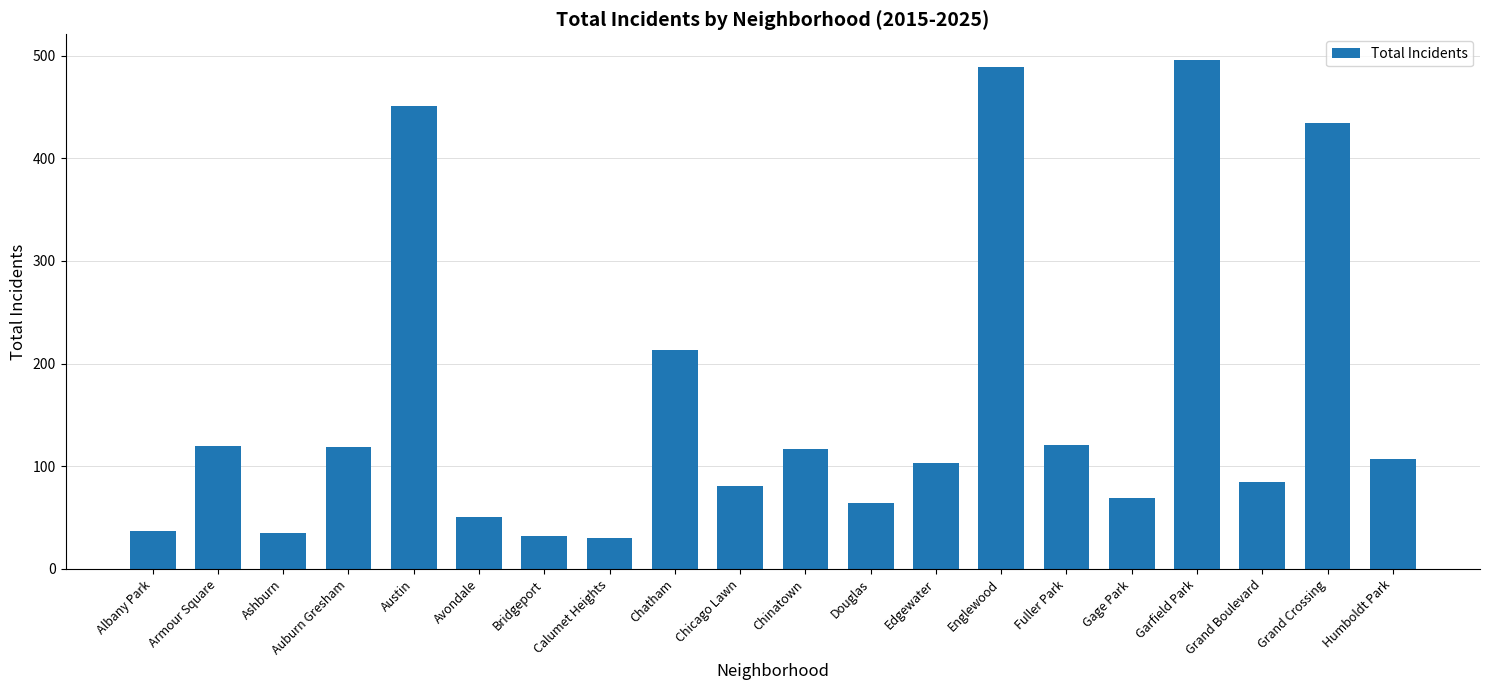

What is the maximum value shown in the chart?

496